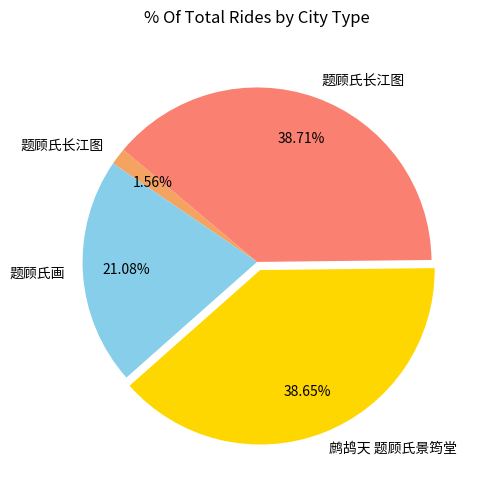

Does any single category account for the majority?

No